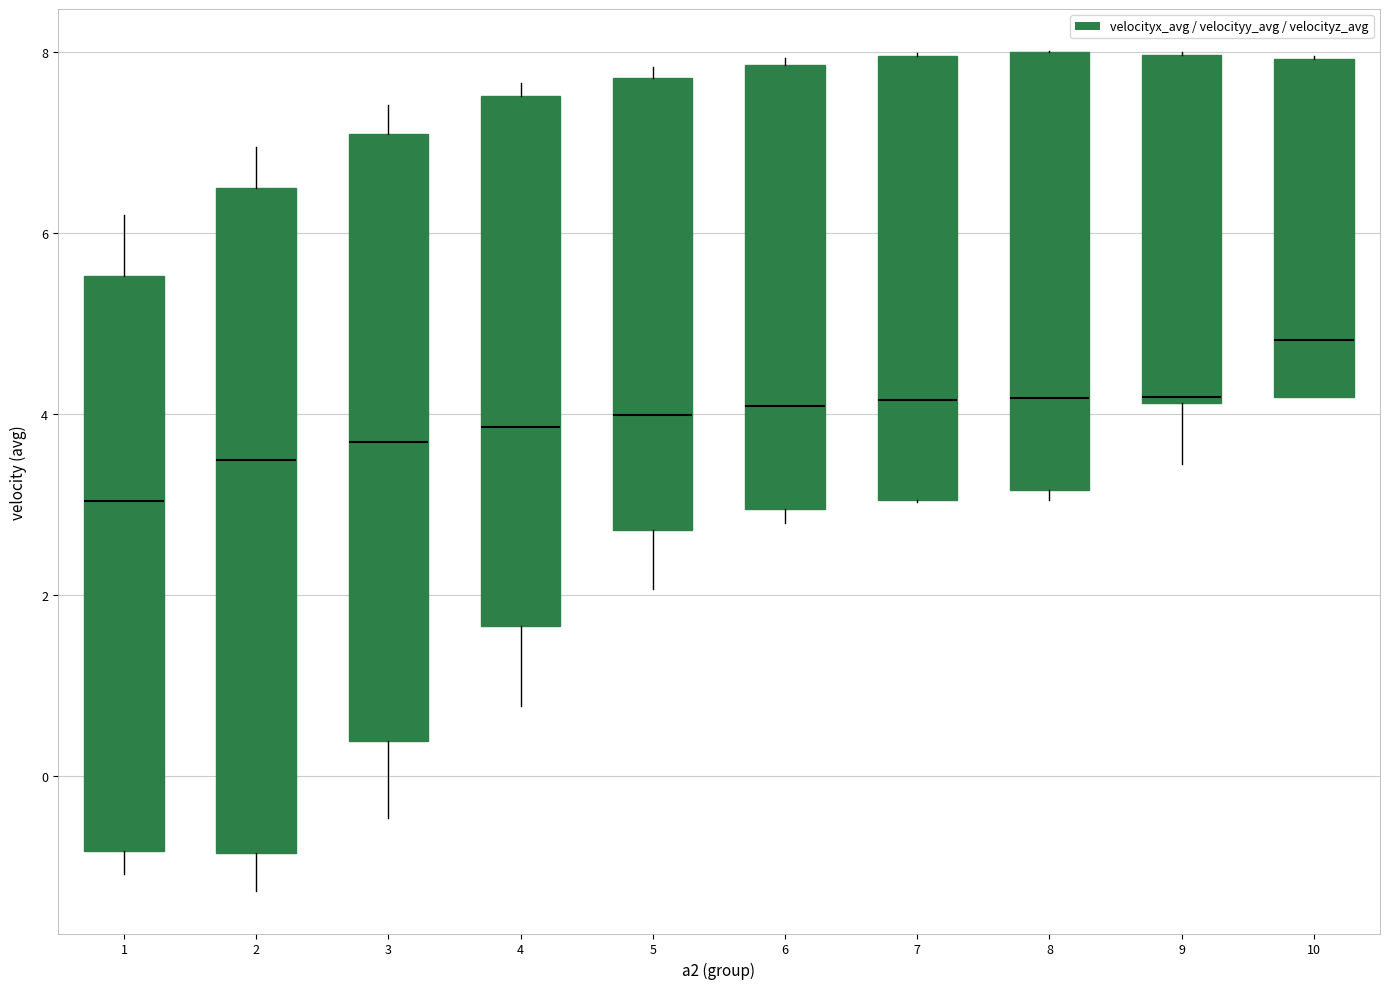

Where does the lower whisker of the box at x = 5 end on the y-axis? The values are not printed on the chart, so give them approximately, as read against the axis.

2.0